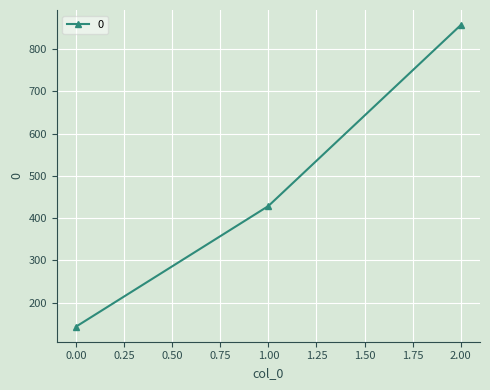

What is the change in value from 0.00 to 2.00?

+714.3